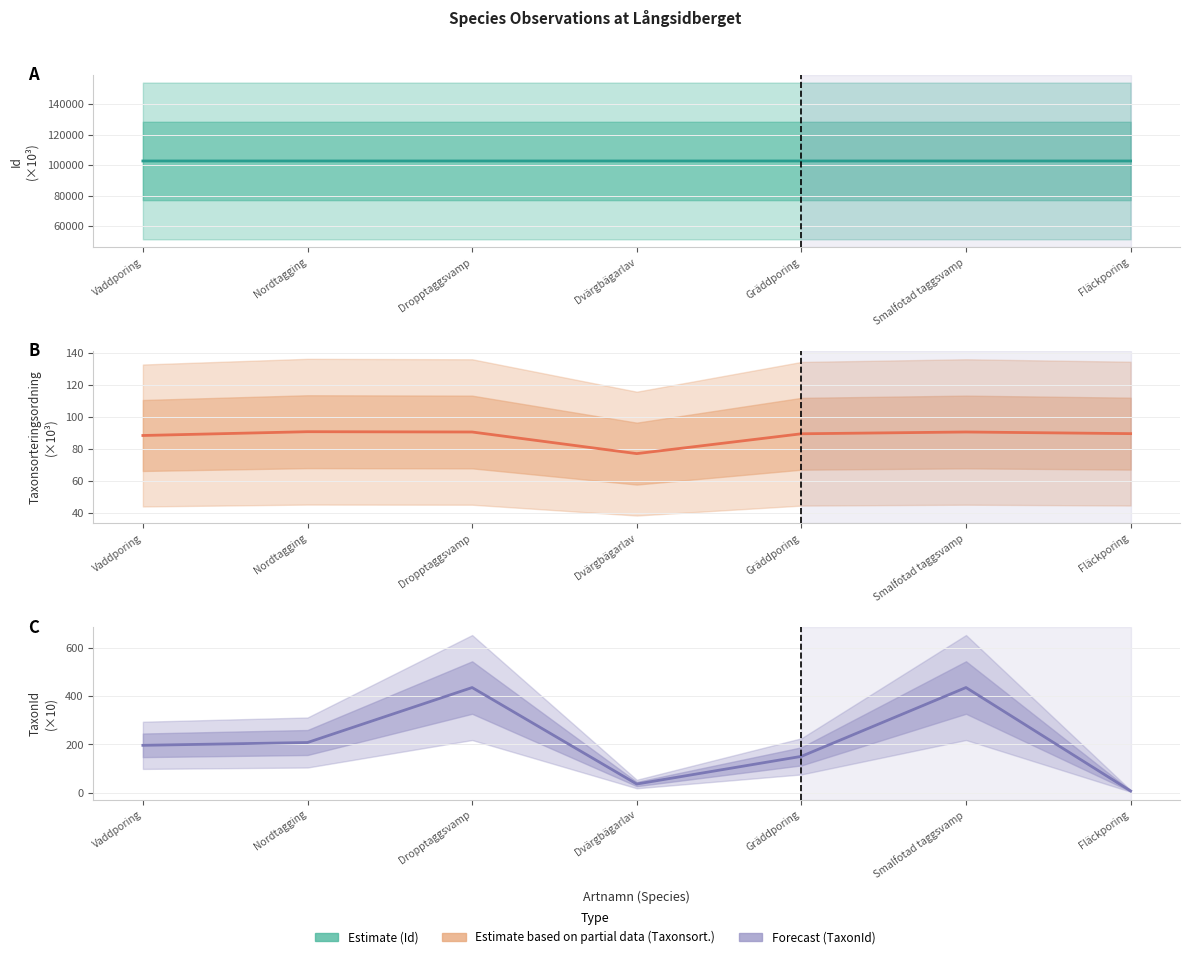

How many intersections are there between Taxonsorteringsordning and TaxonId?

3